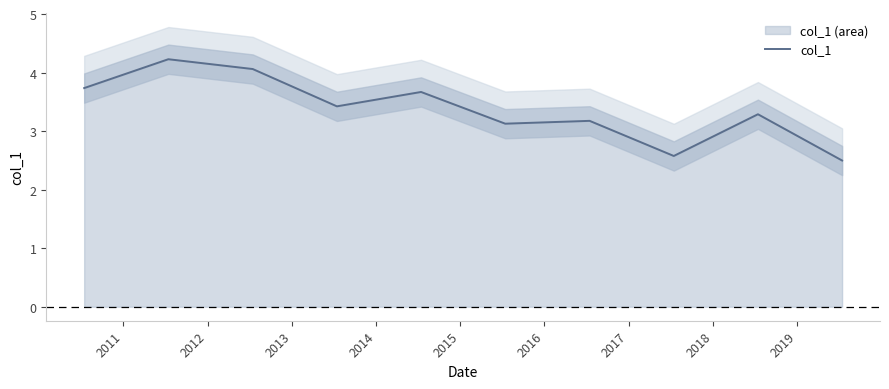

Is it true that the value at 2012 is 4.1?

True